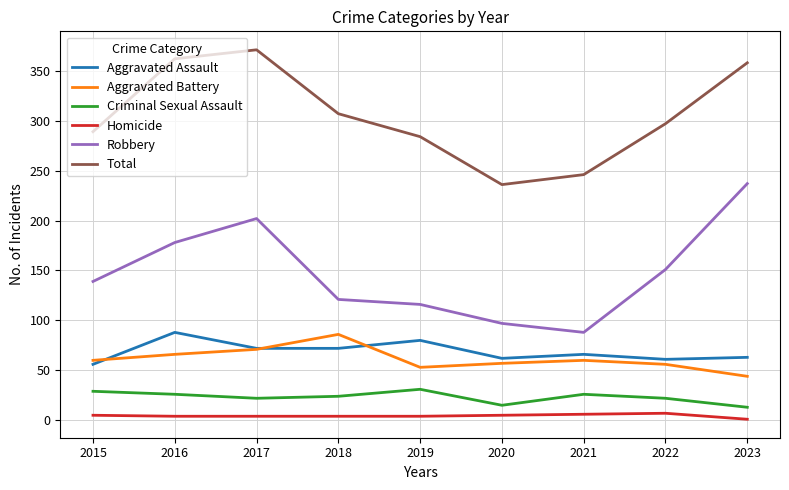

The Aggravated Battery series shows 56 at 2022. True or false?

True